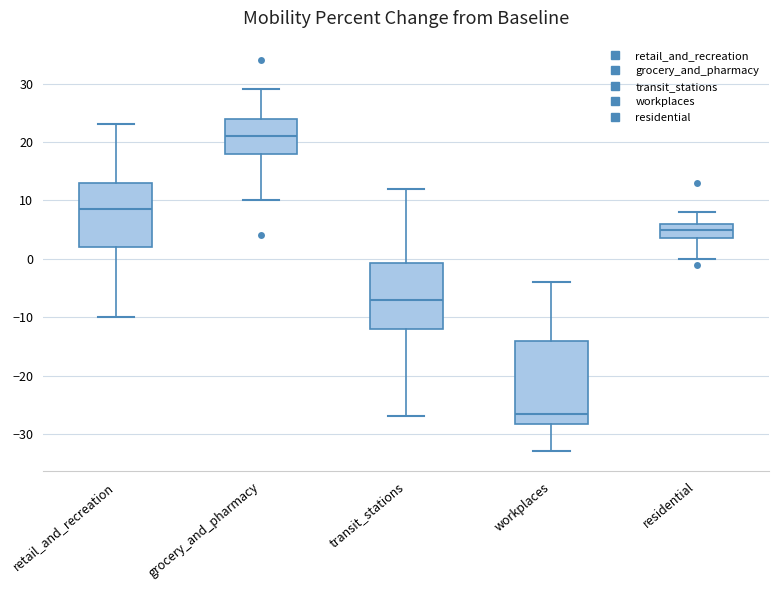

Reading left to right, read every box against the y-axis: the position of its median line, the range the box covers, and the ends of its whiskers. The values are not printed on the chart, so give them approximately, as read against the axis.

retail_and_recreation: median 9, box 2 to 13, whiskers -10 to 23
grocery_and_pharmacy: median 21, box 18 to 24, whiskers 10 to 29
transit_stations: median -7, box -12 to -1, whiskers -27 to 12
workplaces: median -26, box -28 to -14, whiskers -33 to -4
residential: median 5, box 4 to 6, whiskers 0 to 8